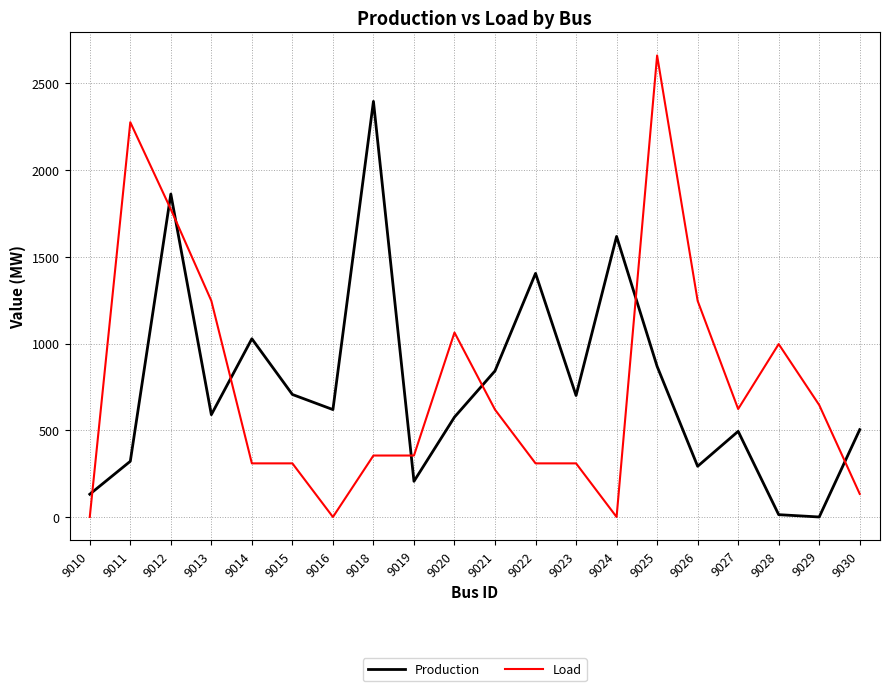

Does the chart have visible grid lines?

Yes